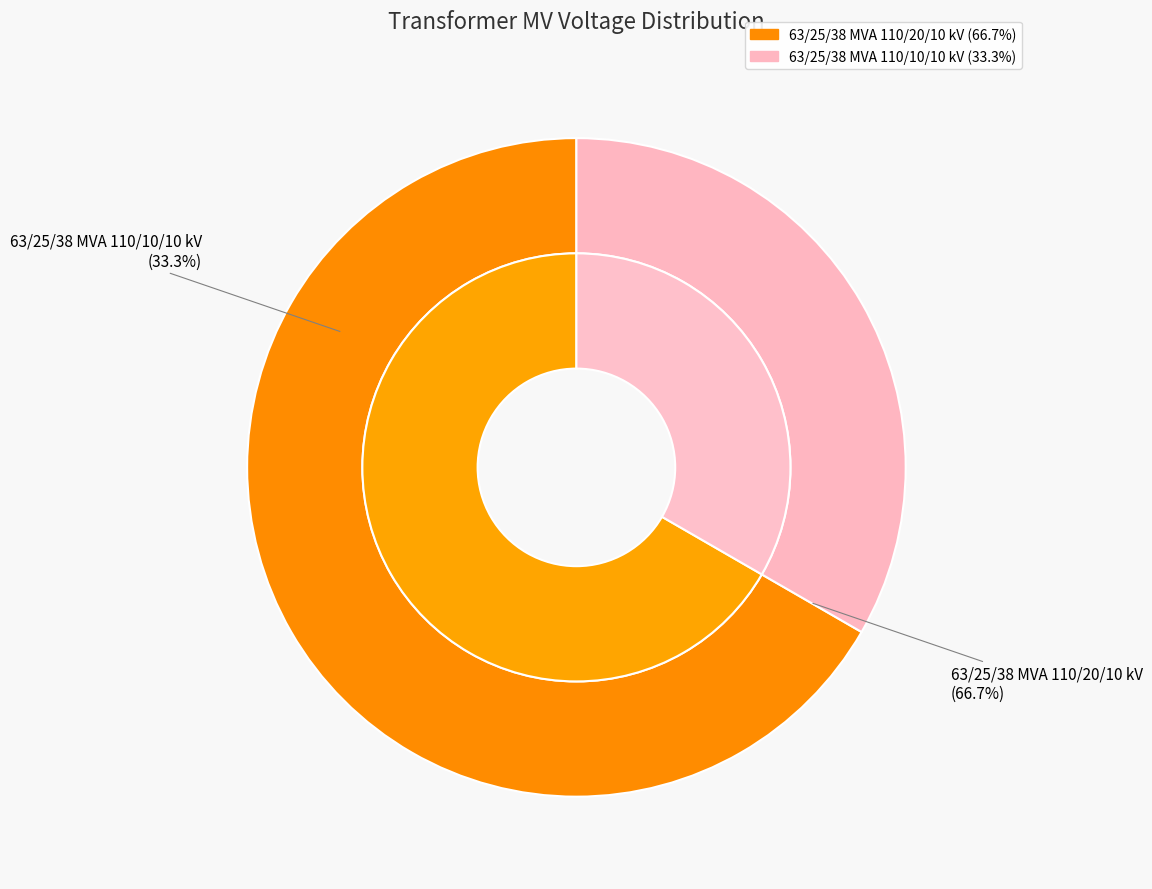

To the nearest percent, what portion does 63/25/38 MVA 110/10/10 kV represent?

33%